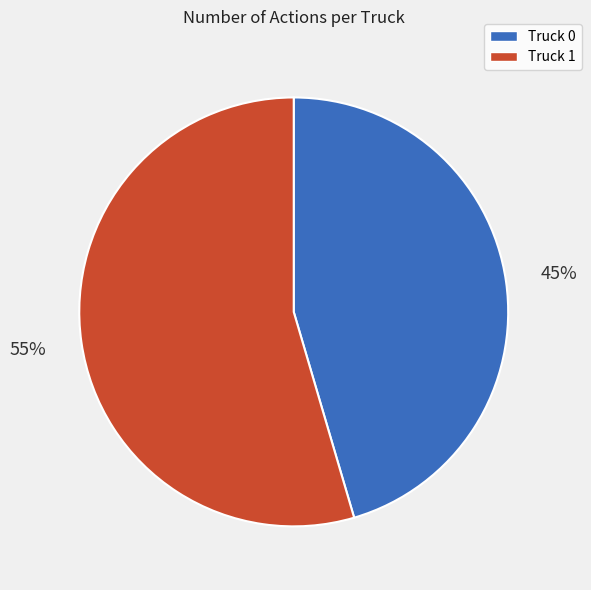

To the nearest percent, what is the average slice percentage?

50%